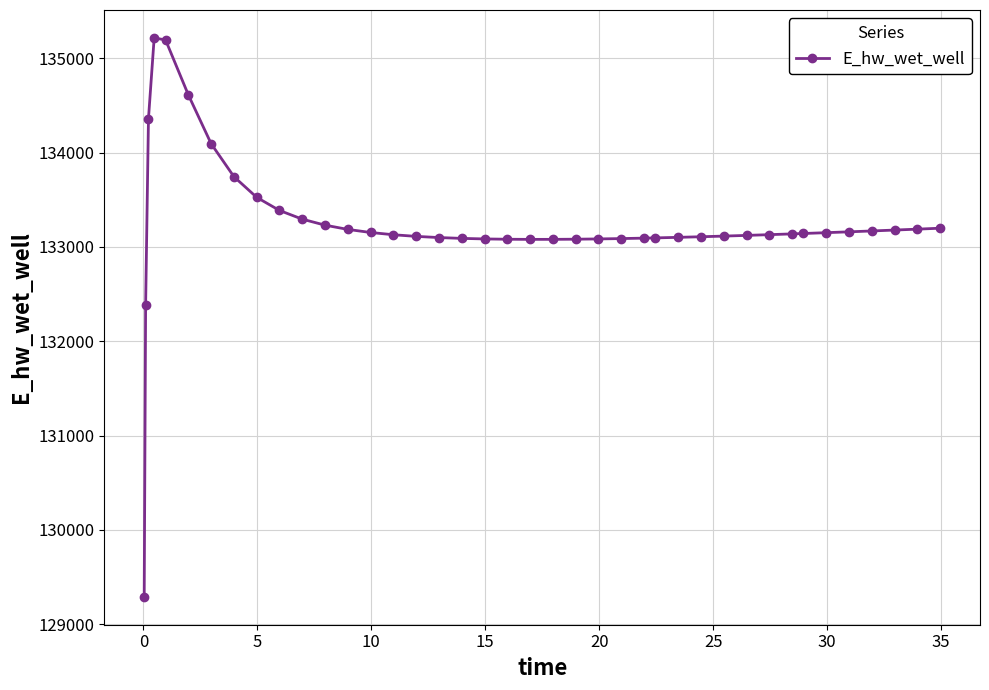

What is the minimum value shown in the chart?

129289.8